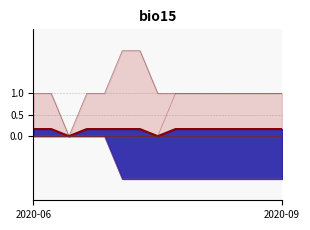

True or false: NE and TG intersect in this chart.

False